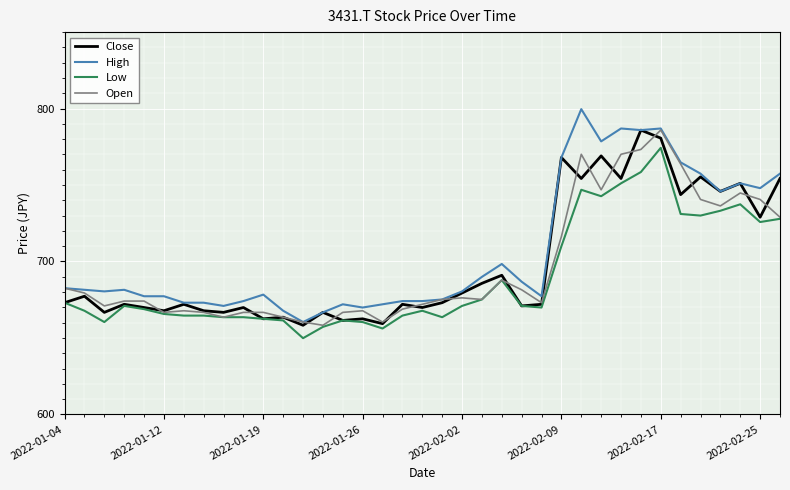

True or false: High and Low intersect in this chart.

False